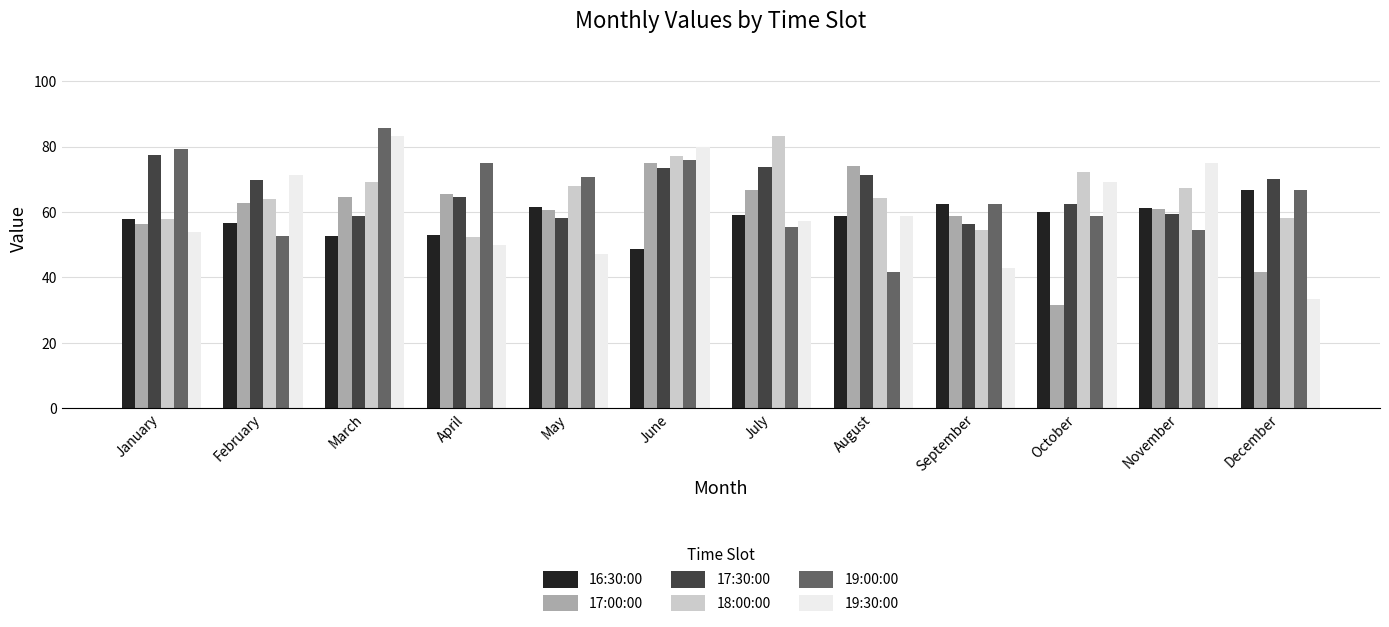

At which category is the sum across all series the highest?

June